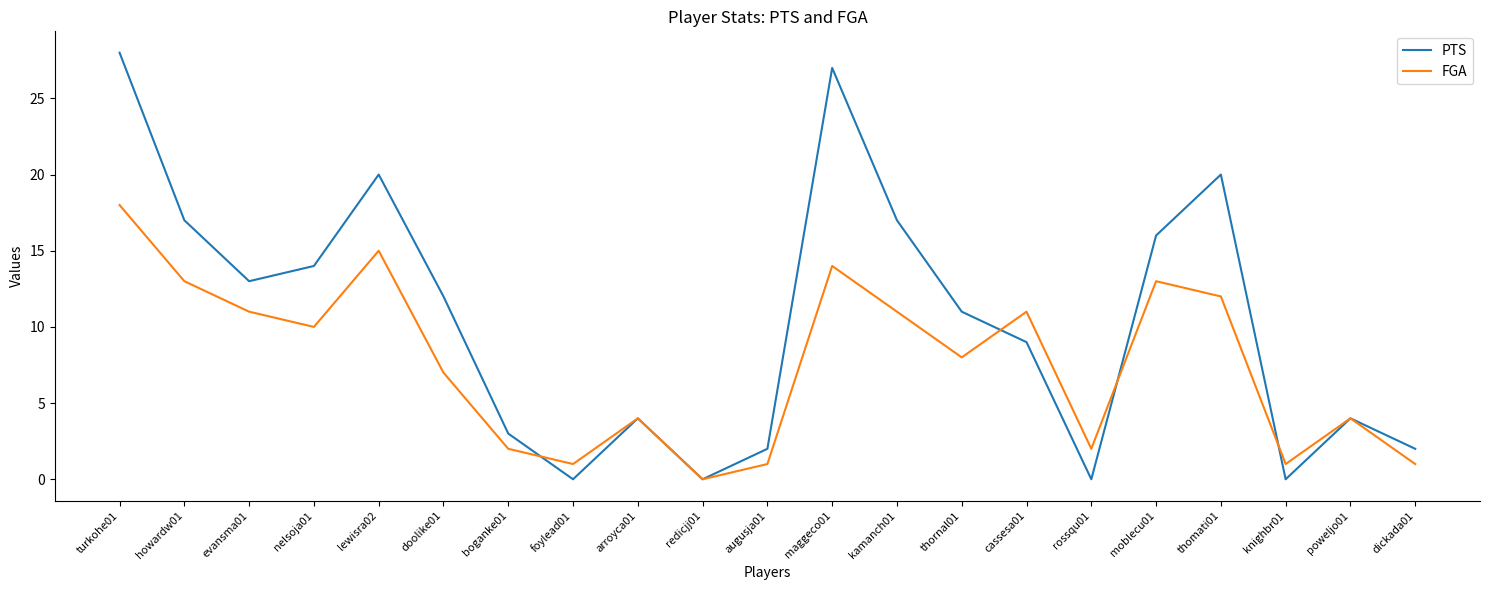

Rank the series at thornal01 from highest to lowest value.

PTS, FGA